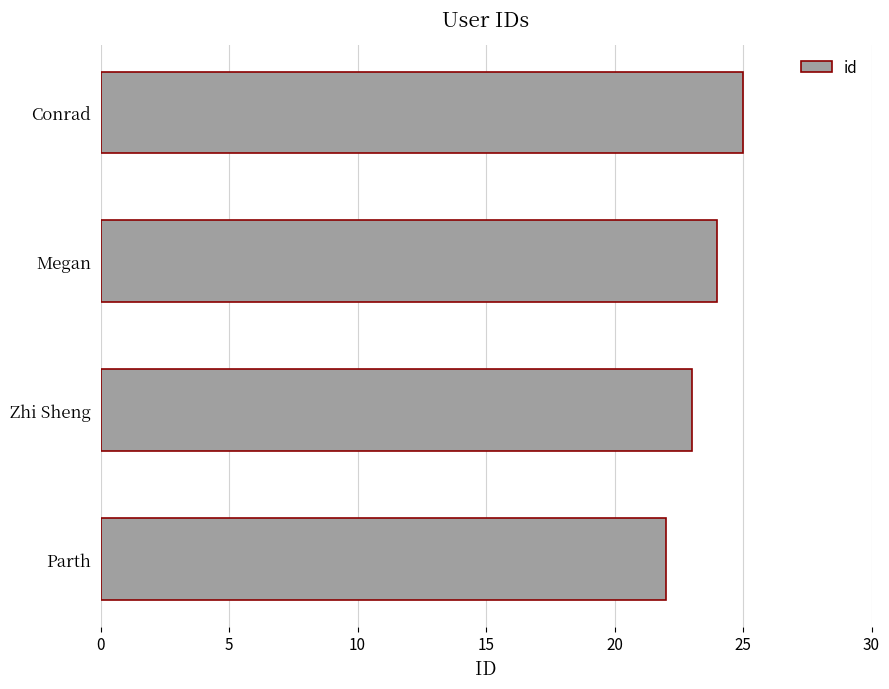

How many series are shown in this chart?

1